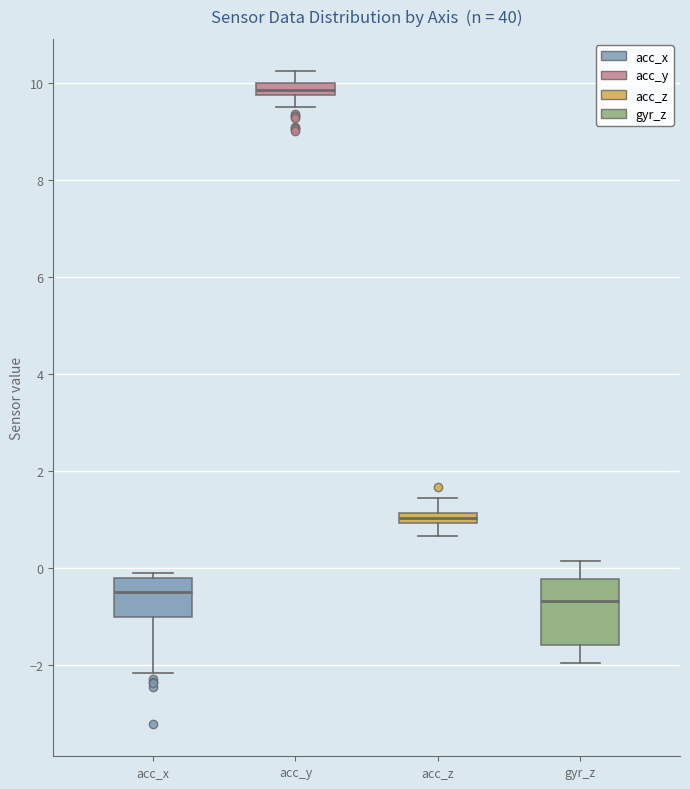

Comparing the boxes themselves (not the whiskers), which one is the tallest?

gyr_z